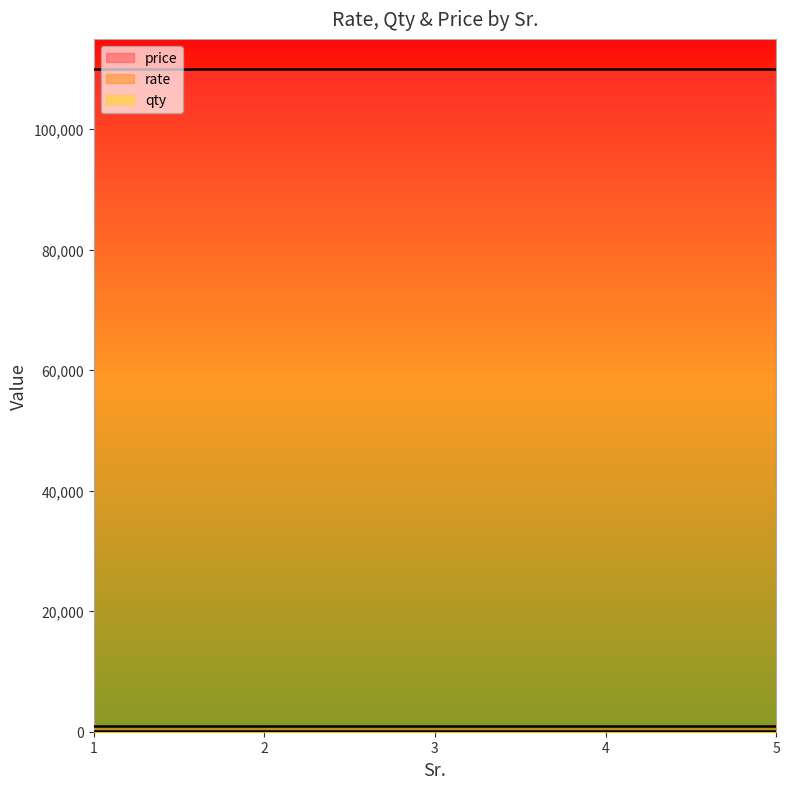

What is the average value of the qty series?

110